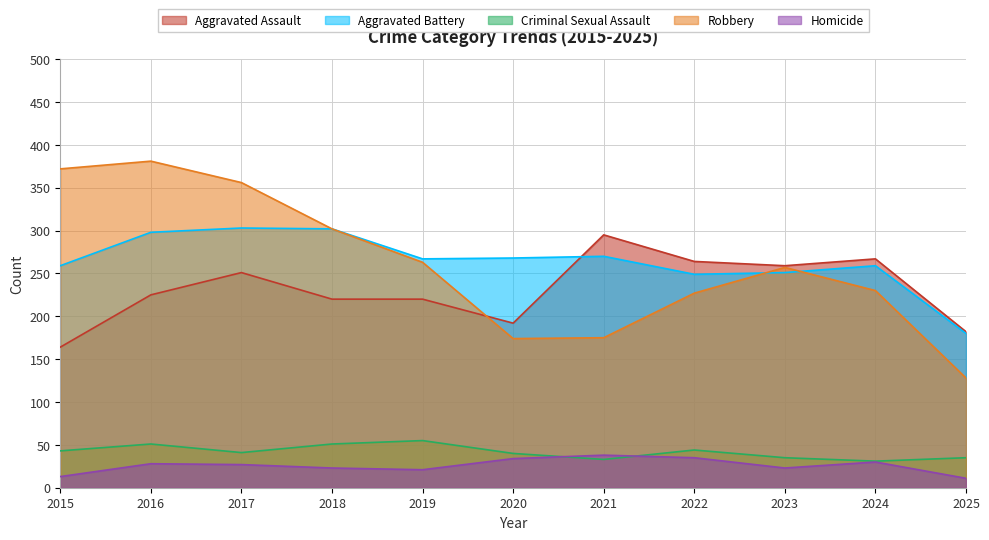

The Aggravated Battery series shows 268 at 2020. True or false?

True